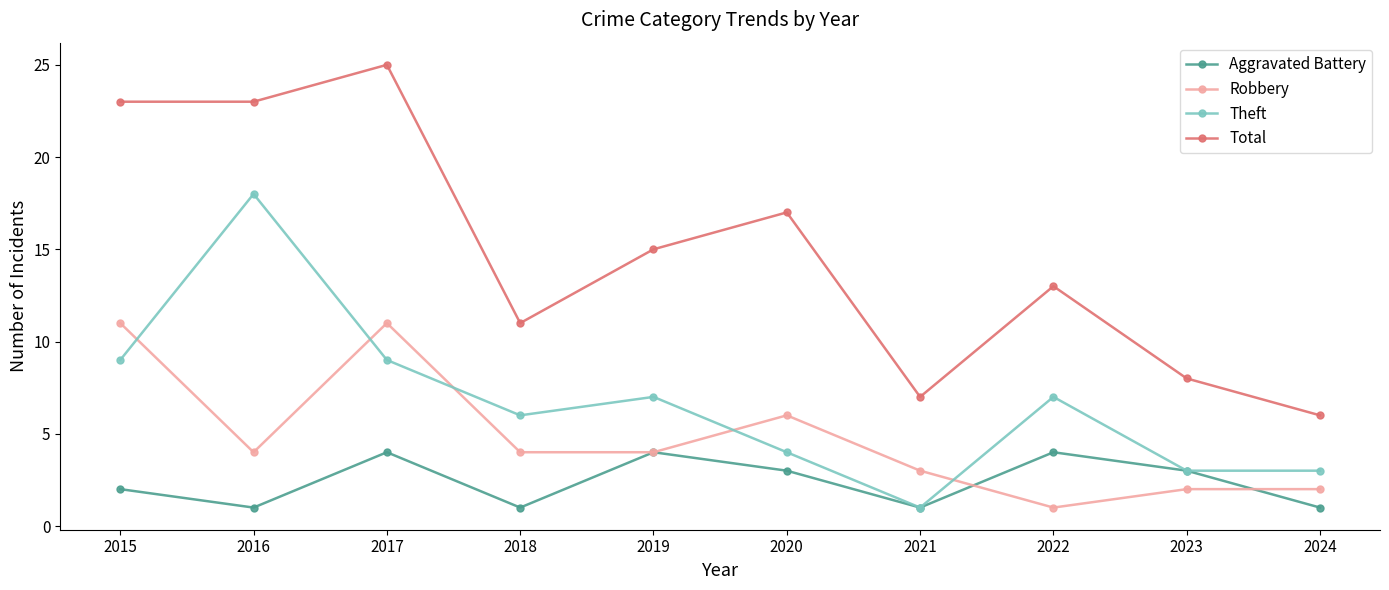

Reading left to right, what are all the values shown in this chart?

Aggravated Battery: 2	1	4	1	4	3	1	4	3	1
Robbery: 11	4	11	4	4	6	3	1	2	2
Theft: 9	18	9	6	7	4	1	7	3	3
Total: 23	23	25	11	15	17	7	13	8	6